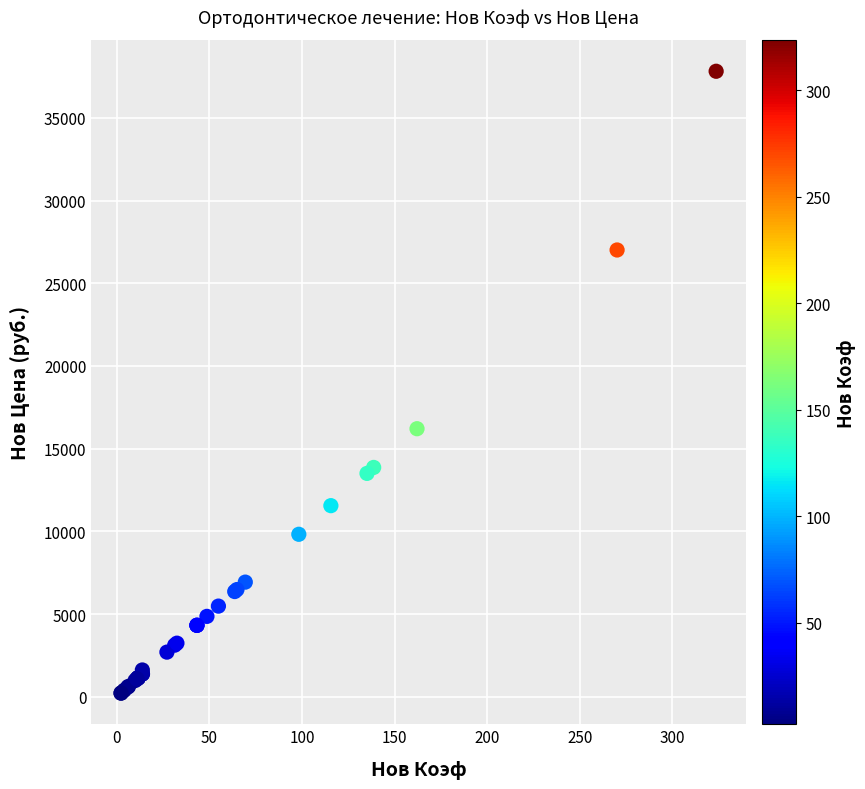

What Y value in the scatter plot is closest to 19020?

16210